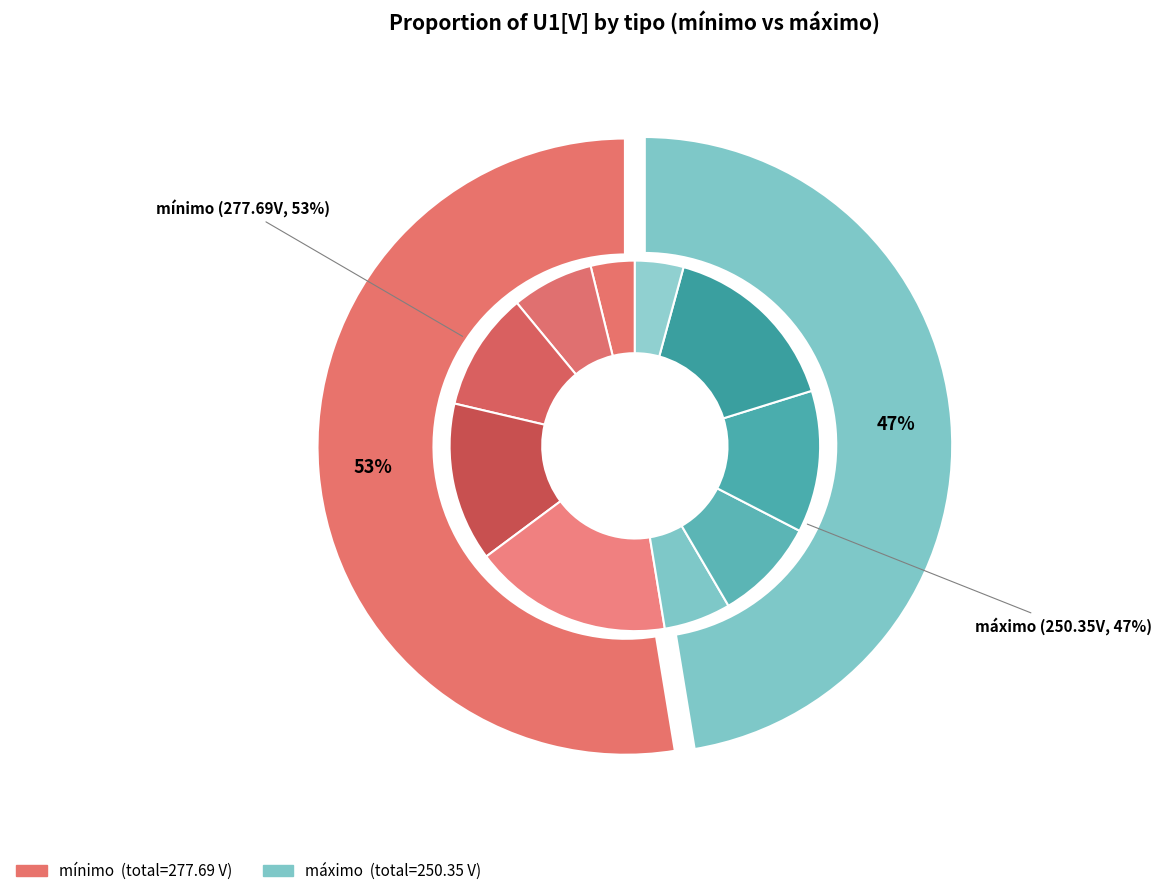

Which series changed the most between 2 and 3?

máximo